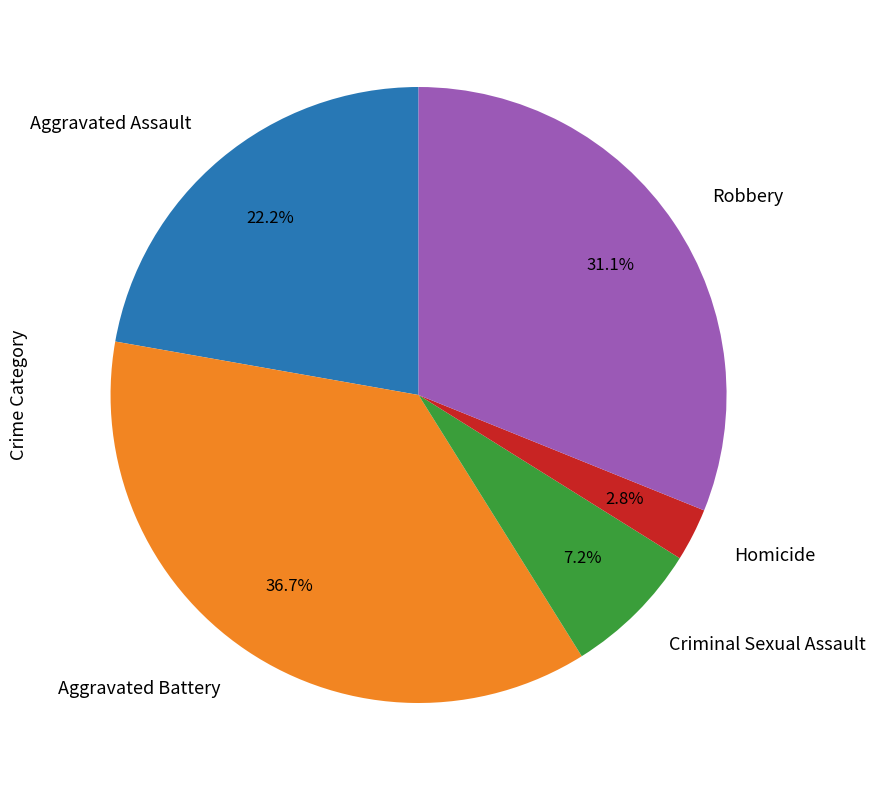

Between Aggravated Battery and Criminal Sexual Assault, which is larger?

Aggravated Battery